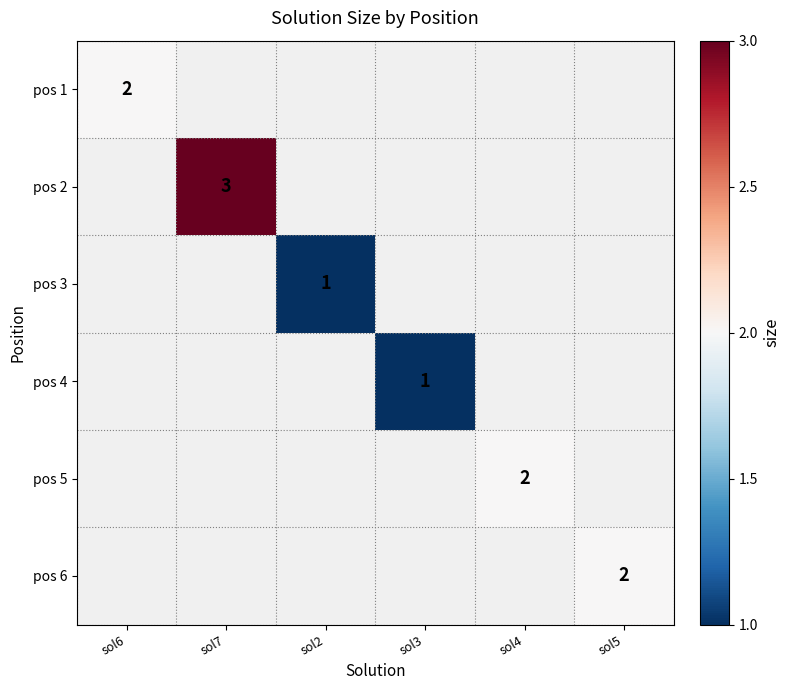

Is it true that pos 1 equals 3 at sol6?

False